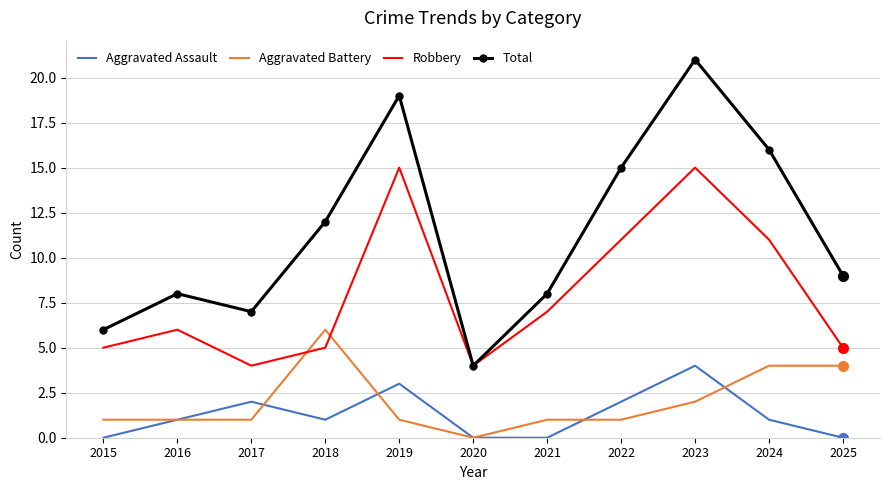

Reading left to right, list all the values displayed in this chart.

Aggravated Assault: 0	1	2	1	3	0	0	2	4	1	0
Aggravated Battery: 1	1	1	6	1	0	1	1	2	4	4
Robbery: 5	6	4	5	15	4	7	11	15	11	5
Total: 6	8	7	12	19	4	8	15	21	16	9